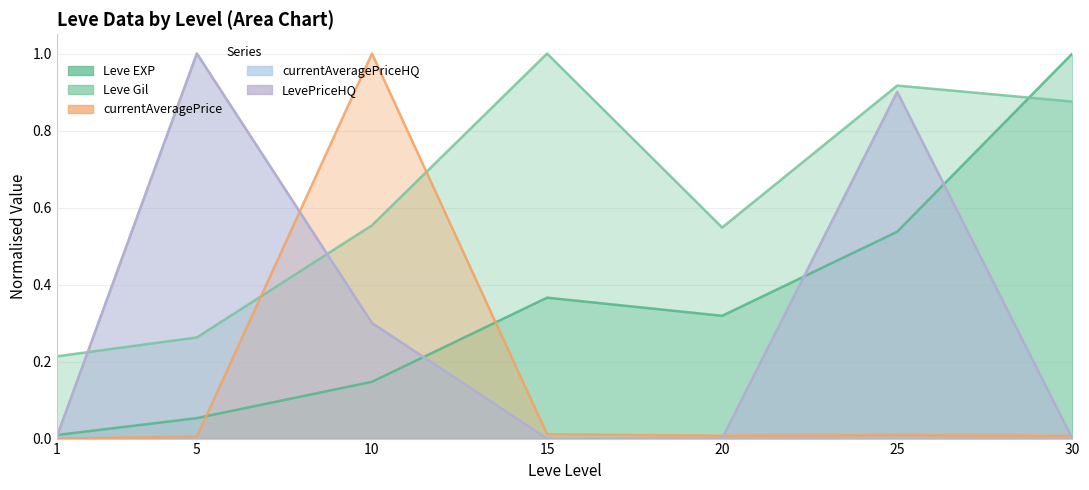

Reading right to left, list all the values displayed in this chart.

Leve EXP: 30=1.0	25=0.5	20=0.3	15=0.4	10=0.1	5=0.1	1=0.0
Leve Gil: 30=0.9	25=0.9	20=0.5	15=1.0	10=0.6	5=0.3	1=0.2
currentAveragePrice: 30=0.0	25=0.0	20=0.0	15=0.0	10=1.0	5=0.0	1=0.0
currentAveragePriceHQ: 30=0.0	25=0.9	20=0.0	15=0.0	10=0.3	5=1.0	1=0.0
LevePriceHQ: 30=0.0	25=0.9	20=0.0	15=0.0	10=0.3	5=1.0	1=0.0